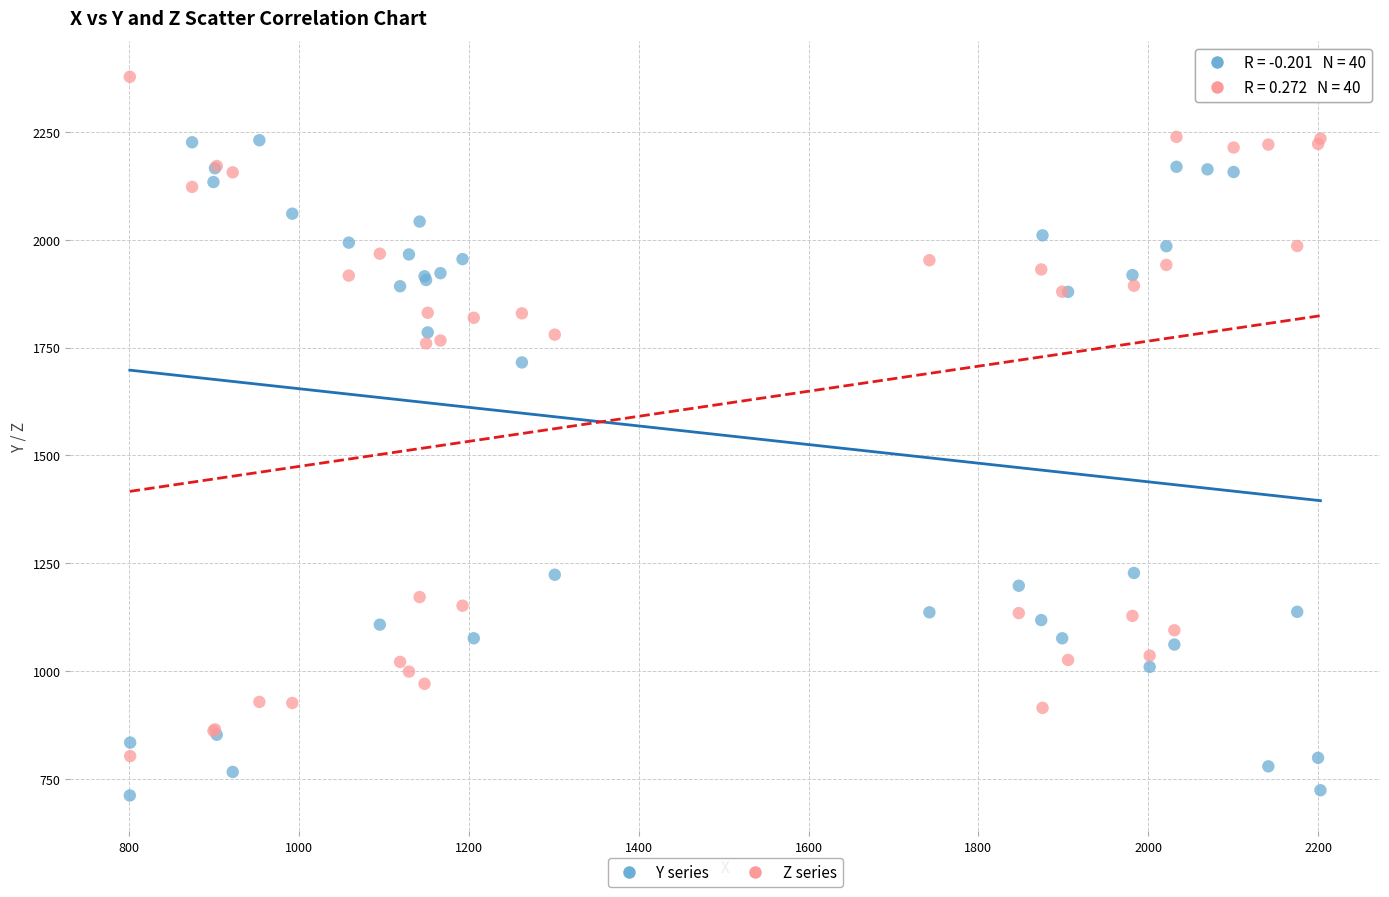

In the Z series series, what Y value is closest to 1590?

1759.8